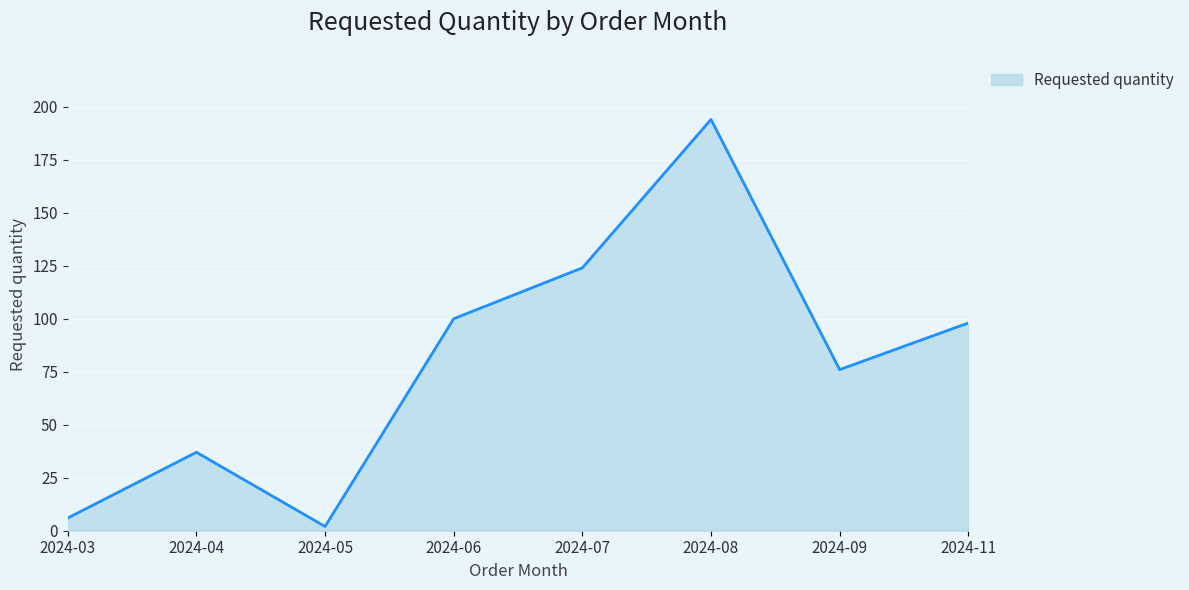

Between 2024-07 and 2024-04, which is larger?

2024-07